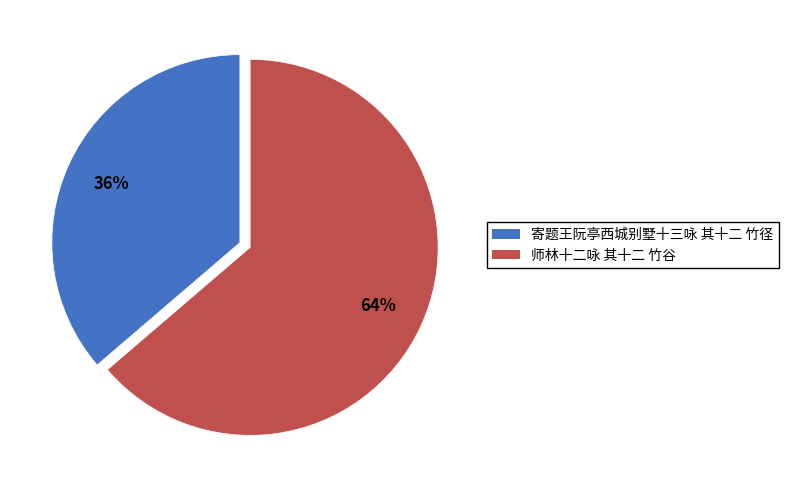

Does any single category account for the majority?

Yes